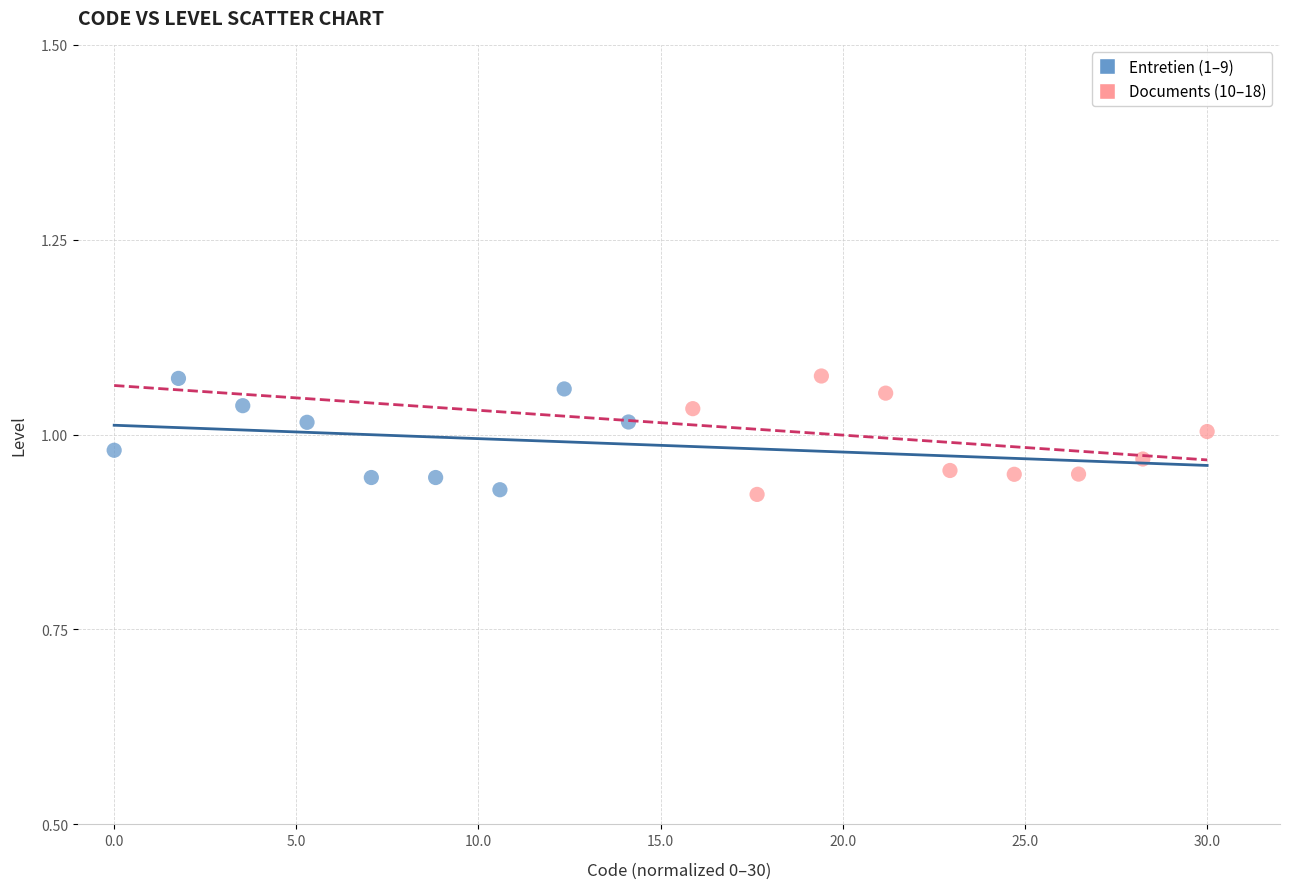

What are all the series names shown in the legend?

Entretien (1–9), Documents (10–18)